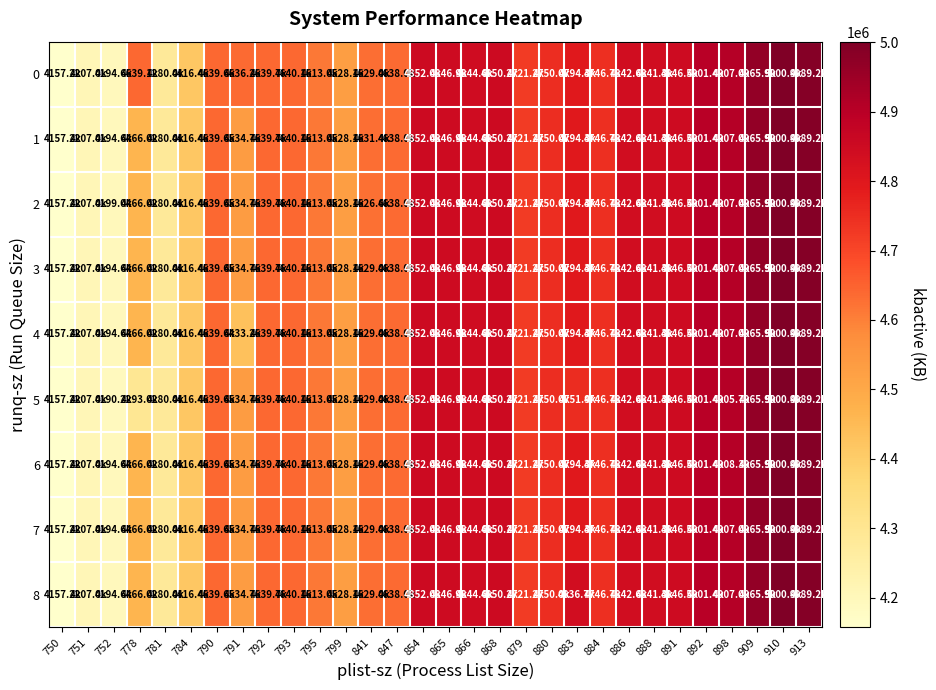

At which category does the chart reach its minimum across all series?

750